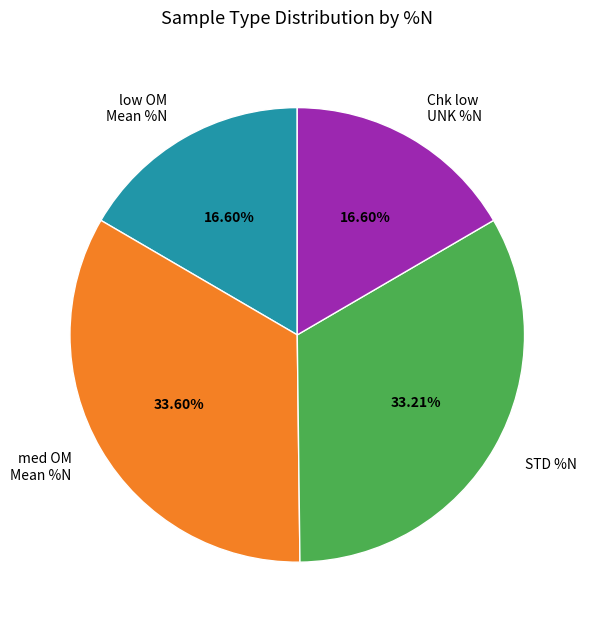

To the nearest percent, what is the average slice percentage?

25%